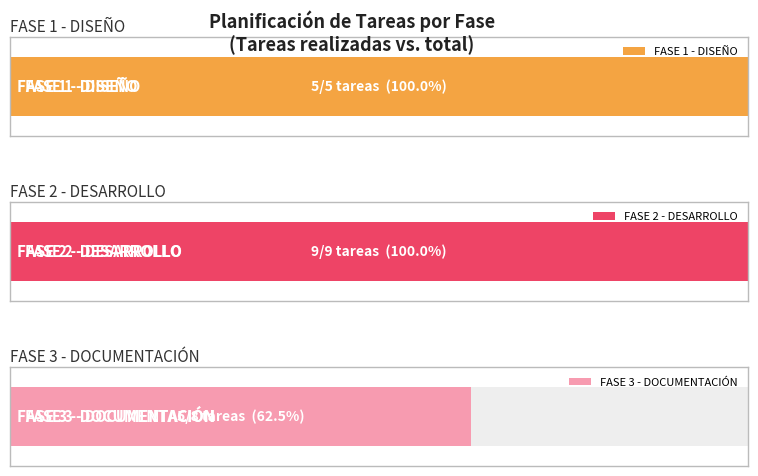

What is the greatest value displayed?

9